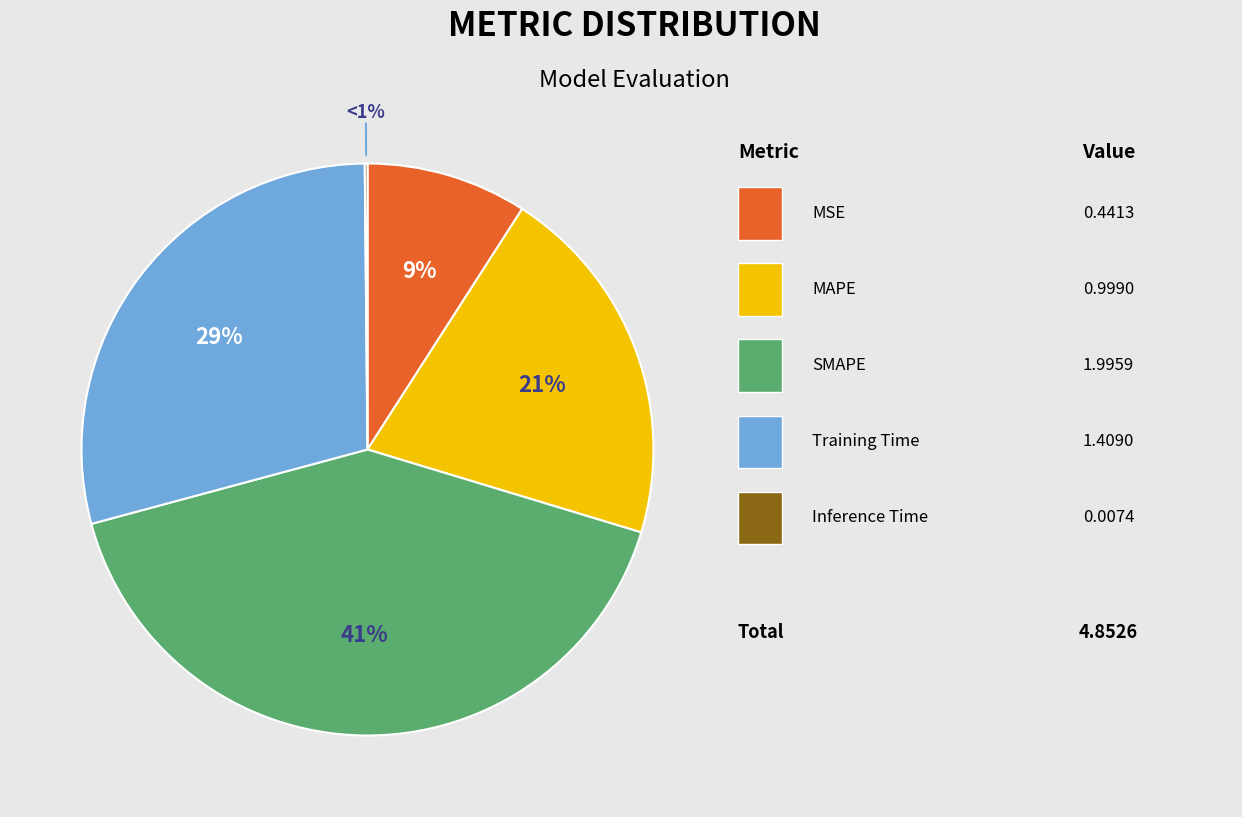

How many slices are in this pie chart?

5